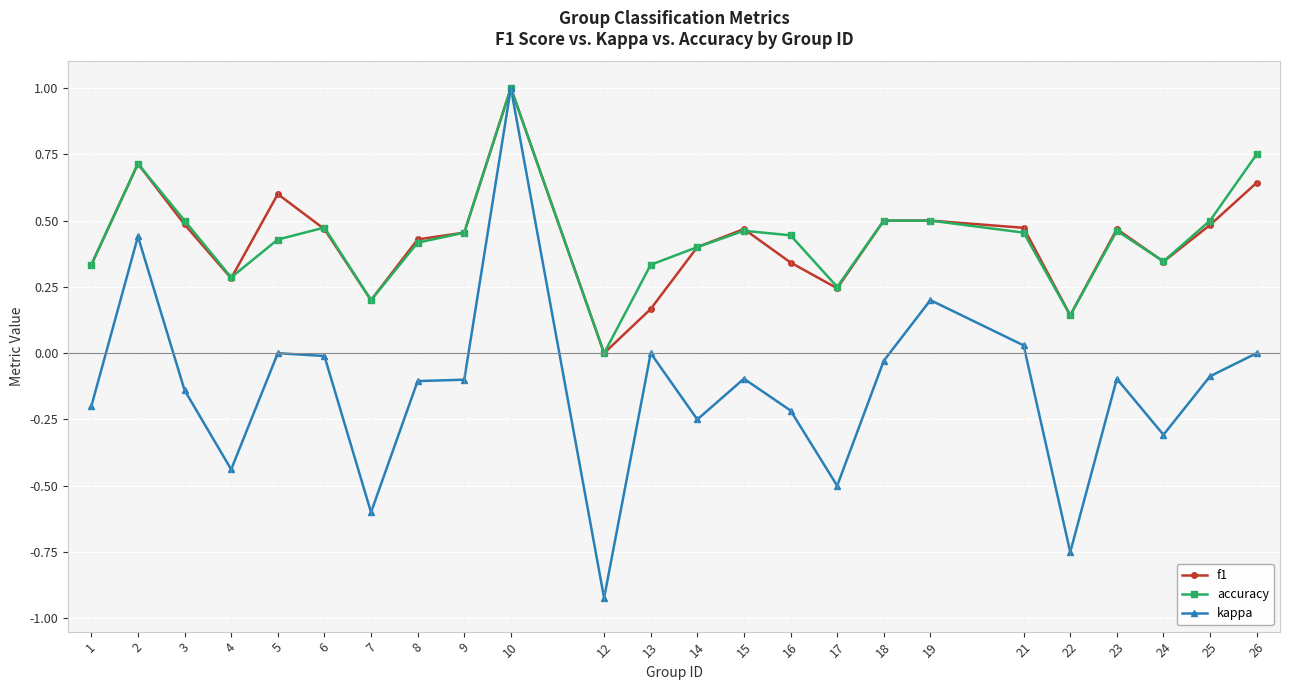

Which category has the highest value across all series?

10